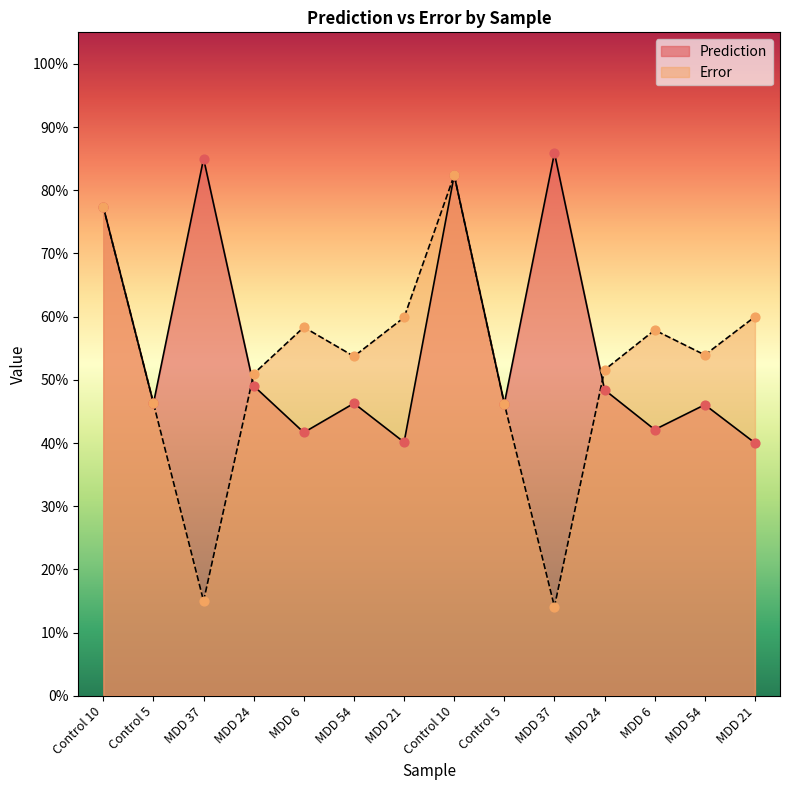

Which series has the largest Y range (max minus min)?

Error